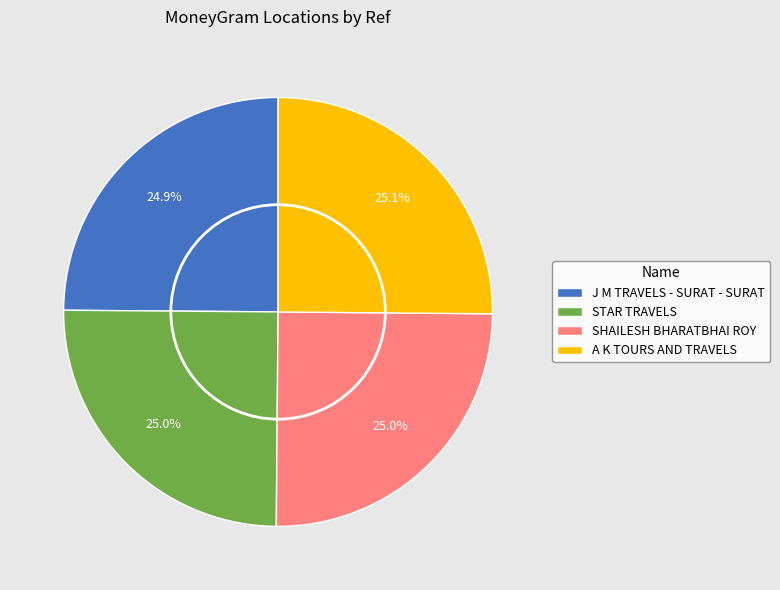

Approximately how many times larger is the value at A K TOURS AND TRAVELS compared to STAR TRAVELS?

1.0